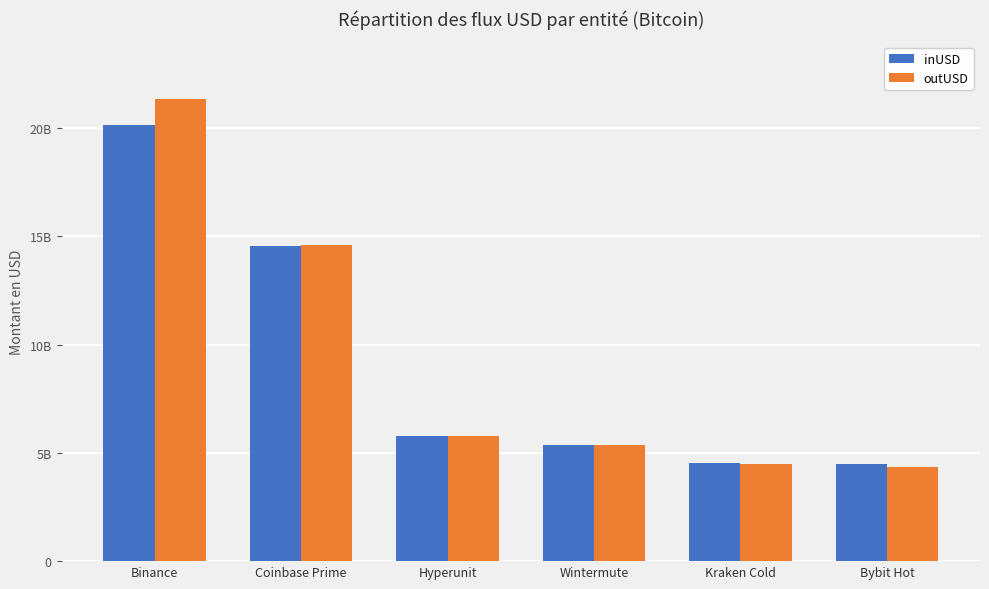

What are all the series names shown in the legend?

inUSD, outUSD